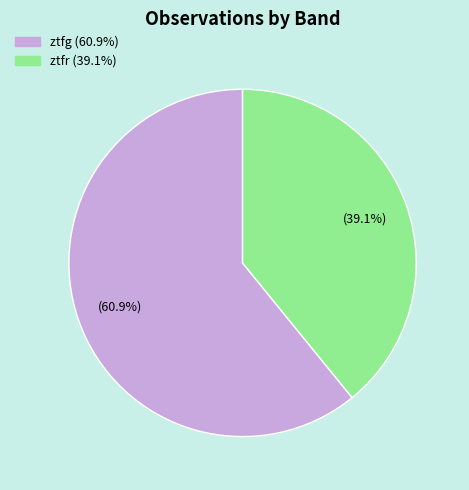

Combined, what portion of the pie is ztfg and ztfr?

100.0%